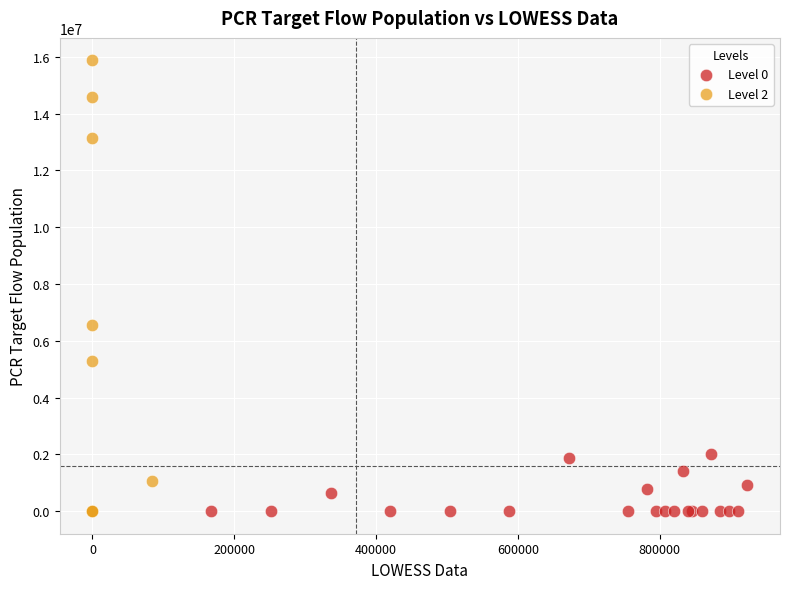

Which series contains the highest Y value?

Level 2